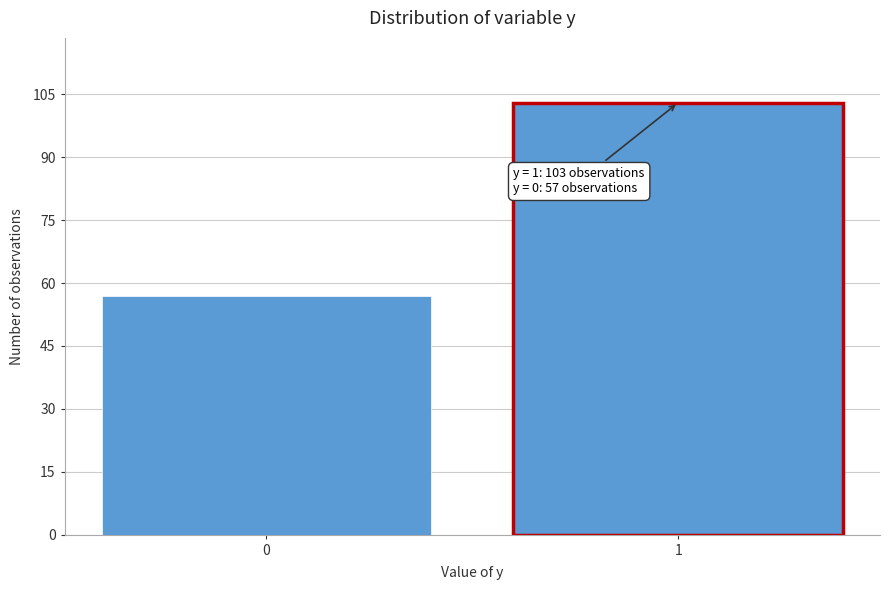

Reading right to left, list all the values displayed in this chart.

103	57